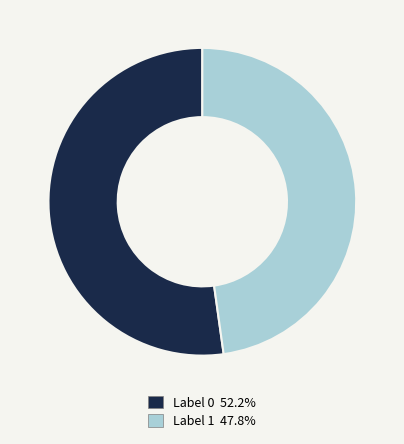

Combined, do Label 0 52.2% and Label 1 47.8% account for over 50%?

Yes